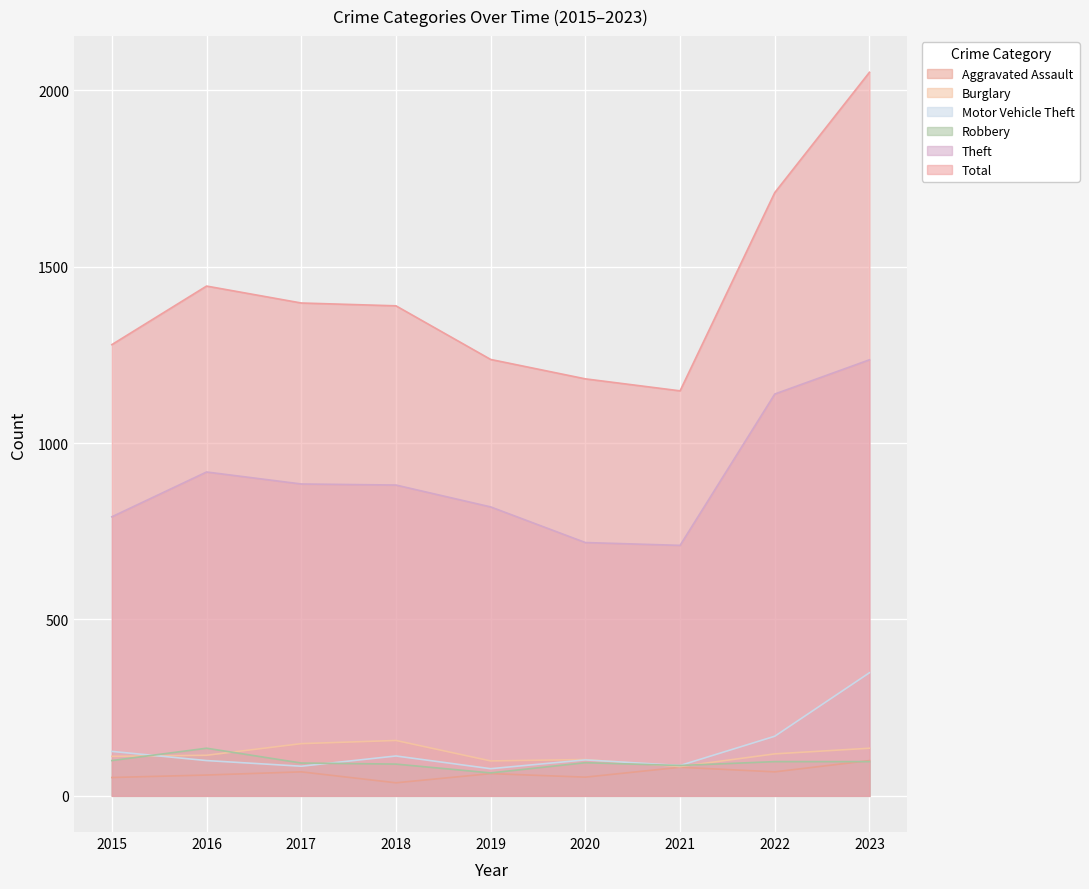

How many values in the Theft series are below 881?

4